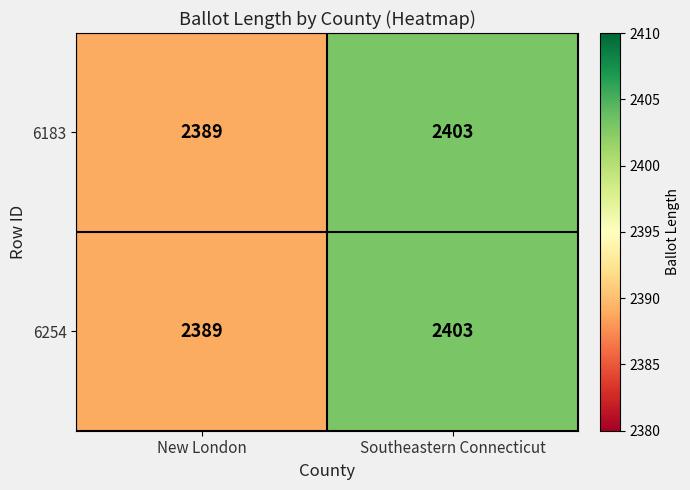

What is the sum of the 6183 values at New London and Southeastern Connecticut?

4792